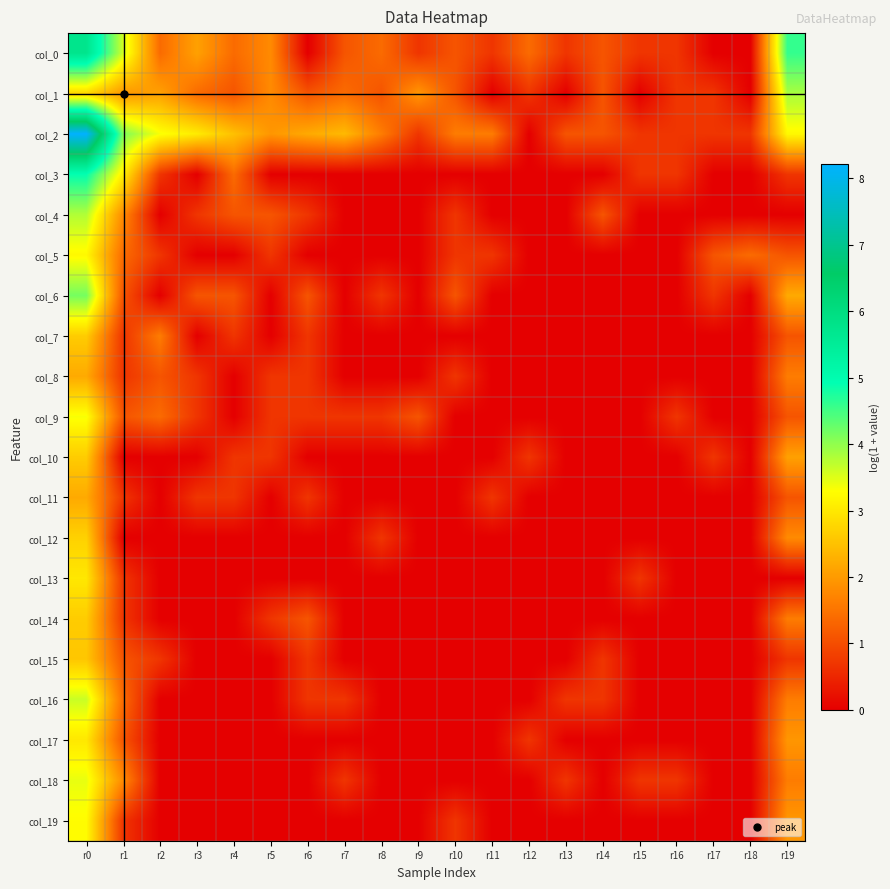

Reading left to right, extract all data points from this chart.

col_0: r0=5.7	r1=3.6	r2=1.4	r3=2.1	r4=1.4	r5=1.8	r6=0.0	r7=1.1	r8=1.4	r9=0.7	r10=1.1	r11=0.7	r12=1.4	r13=0.7	r14=1.1	r15=0.7	r16=0.7	r17=0.0	r18=0.0	r19=4.6
col_1: r0=2.8	r1=1.9	r2=2.1	r3=1.4	r4=1.1	r5=1.8	r6=1.1	r7=1.4	r8=1.1	r9=1.9	r10=1.1	r11=0.0	r12=0.7	r13=0.0	r14=1.1	r15=0.0	r16=0.7	r17=0.7	r18=0.0	r19=3.9
col_2: r0=8.2	r1=4.1	r2=3.3	r3=3.0	r4=2.5	r5=1.9	r6=2.2	r7=2.4	r8=1.6	r9=0.7	r10=1.6	r11=1.6	r12=0.0	r13=1.1	r14=1.1	r15=0.7	r16=0.7	r17=0.7	r18=0.7	r19=3.2
col_3: r0=4.9	r1=3.1	r2=0.7	r3=0.0	r4=1.4	r5=0.0	r6=0.0	r7=0.0	r8=0.0	r9=0.0	r10=0.0	r11=0.0	r12=0.0	r13=0.0	r14=0.0	r15=0.7	r16=0.7	r17=0.0	r18=0.0	r19=0.7
col_4: r0=3.8	r1=1.8	r2=0.0	r3=0.7	r4=1.1	r5=1.1	r6=0.7	r7=0.0	r8=0.0	r9=0.0	r10=0.7	r11=0.0	r12=0.0	r13=0.0	r14=1.1	r15=0.0	r16=0.0	r17=0.0	r18=0.0	r19=0.0
col_5: r0=3.2	r1=1.4	r2=0.7	r3=0.0	r4=0.0	r5=0.7	r6=0.0	r7=0.0	r8=0.0	r9=0.0	r10=0.7	r11=0.7	r12=0.0	r13=0.0	r14=0.0	r15=0.0	r16=0.0	r17=1.1	r18=1.4	r19=1.1
col_6: r0=4.2	r1=1.1	r2=0.0	r3=1.1	r4=1.1	r5=0.0	r6=1.1	r7=0.0	r8=0.7	r9=0.0	r10=1.1	r11=0.0	r12=0.0	r13=0.0	r14=0.0	r15=0.0	r16=0.0	r17=0.7	r18=0.0	r19=2.2
col_7: r0=2.6	r1=0.7	r2=1.6	r3=0.0	r4=0.7	r5=0.0	r6=0.7	r7=0.0	r8=0.0	r9=0.0	r10=0.0	r11=0.0	r12=0.0	r13=0.0	r14=0.0	r15=0.0	r16=0.0	r17=0.0	r18=0.0	r19=1.1
col_8: r0=2.2	r1=0.7	r2=1.1	r3=0.7	r4=0.0	r5=0.7	r6=0.7	r7=0.0	r8=0.0	r9=0.0	r10=0.7	r11=0.0	r12=0.0	r13=0.0	r14=0.0	r15=0.0	r16=0.0	r17=0.0	r18=0.0	r19=1.6
col_9: r0=3.3	r1=1.1	r2=1.4	r3=0.7	r4=0.0	r5=0.7	r6=0.7	r7=0.7	r8=0.7	r9=1.1	r10=0.0	r11=0.0	r12=0.0	r13=0.0	r14=0.0	r15=0.0	r16=0.7	r17=0.0	r18=0.0	r19=1.1
col_10: r0=2.6	r1=0.0	r2=0.0	r3=0.0	r4=0.7	r5=0.7	r6=0.0	r7=0.0	r8=0.0	r9=0.0	r10=0.0	r11=0.0	r12=0.7	r13=0.0	r14=0.0	r15=0.0	r16=0.0	r17=0.7	r18=0.0	r19=2.1
col_11: r0=2.2	r1=0.7	r2=0.0	r3=0.7	r4=0.7	r5=0.0	r6=0.7	r7=0.0	r8=0.0	r9=0.0	r10=0.0	r11=0.7	r12=0.0	r13=0.0	r14=0.0	r15=0.0	r16=0.0	r17=0.0	r18=0.0	r19=1.1
col_12: r0=2.7	r1=0.0	r2=0.0	r3=0.0	r4=0.0	r5=0.0	r6=0.0	r7=0.0	r8=0.7	r9=0.0	r10=0.0	r11=0.0	r12=0.0	r13=0.0	r14=0.0	r15=0.0	r16=0.0	r17=0.0	r18=0.0	r19=1.8
col_13: r0=3.0	r1=0.7	r2=0.0	r3=0.0	r4=0.0	r5=0.0	r6=0.0	r7=0.0	r8=0.0	r9=0.0	r10=0.0	r11=0.0	r12=0.0	r13=0.0	r14=0.0	r15=0.7	r16=0.0	r17=0.0	r18=0.0	r19=0.0
col_14: r0=2.6	r1=0.7	r2=0.0	r3=0.0	r4=0.0	r5=0.7	r6=1.1	r7=0.0	r8=0.0	r9=0.0	r10=0.0	r11=0.0	r12=0.0	r13=0.0	r14=0.0	r15=0.0	r16=0.0	r17=0.0	r18=0.0	r19=1.6
col_15: r0=2.6	r1=1.1	r2=0.7	r3=0.0	r4=0.0	r5=0.0	r6=0.7	r7=0.0	r8=0.0	r9=0.0	r10=0.0	r11=0.0	r12=0.0	r13=0.0	r14=0.7	r15=0.0	r16=0.0	r17=0.0	r18=0.0	r19=0.7
col_16: r0=3.6	r1=1.4	r2=0.0	r3=0.0	r4=0.0	r5=0.0	r6=0.7	r7=0.7	r8=0.0	r9=0.0	r10=0.0	r11=0.0	r12=0.0	r13=0.7	r14=0.7	r15=0.0	r16=0.0	r17=0.0	r18=0.0	r19=1.6
col_17: r0=3.0	r1=1.1	r2=0.0	r3=0.0	r4=0.0	r5=0.0	r6=0.0	r7=0.0	r8=0.0	r9=0.0	r10=0.0	r11=0.0	r12=0.7	r13=0.0	r14=0.0	r15=0.0	r16=0.0	r17=0.0	r18=0.0	r19=1.9
col_18: r0=3.4	r1=1.8	r2=0.0	r3=0.0	r4=0.0	r5=0.0	r6=0.0	r7=0.7	r8=0.0	r9=0.0	r10=0.0	r11=0.0	r12=0.0	r13=0.7	r14=0.0	r15=0.7	r16=0.7	r17=0.0	r18=0.0	r19=1.6
col_19: r0=3.3	r1=0.7	r2=0.0	r3=0.0	r4=0.0	r5=0.0	r6=0.0	r7=0.0	r8=0.0	r9=0.0	r10=0.7	r11=0.0	r12=0.0	r13=0.0	r14=0.0	r15=0.0	r16=0.0	r17=0.0	r18=0.0	r19=1.9